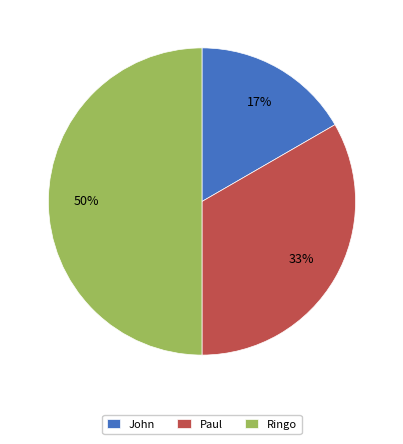

Rank the categories by value from highest to lowest.

Ringo, Paul, John